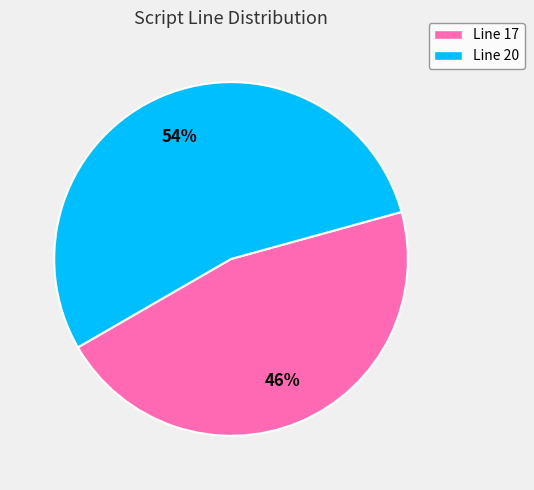

Is there any slice that represents more than half of the pie?

Yes